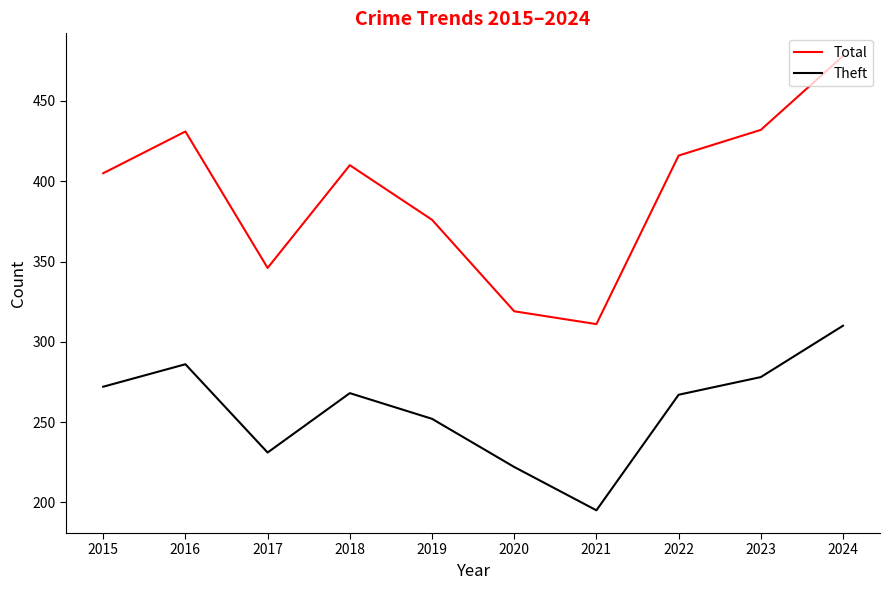

Which series has the largest total across all categories?

Total